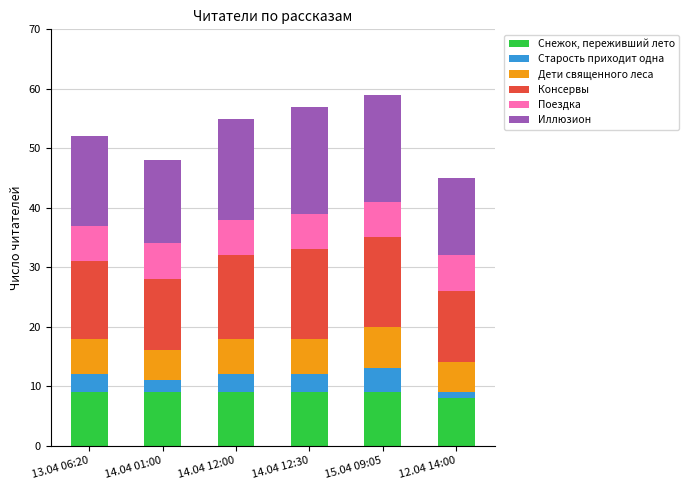

The value of Снежок, переживший лето at 12.04 14:00 is 2. True or false?

False